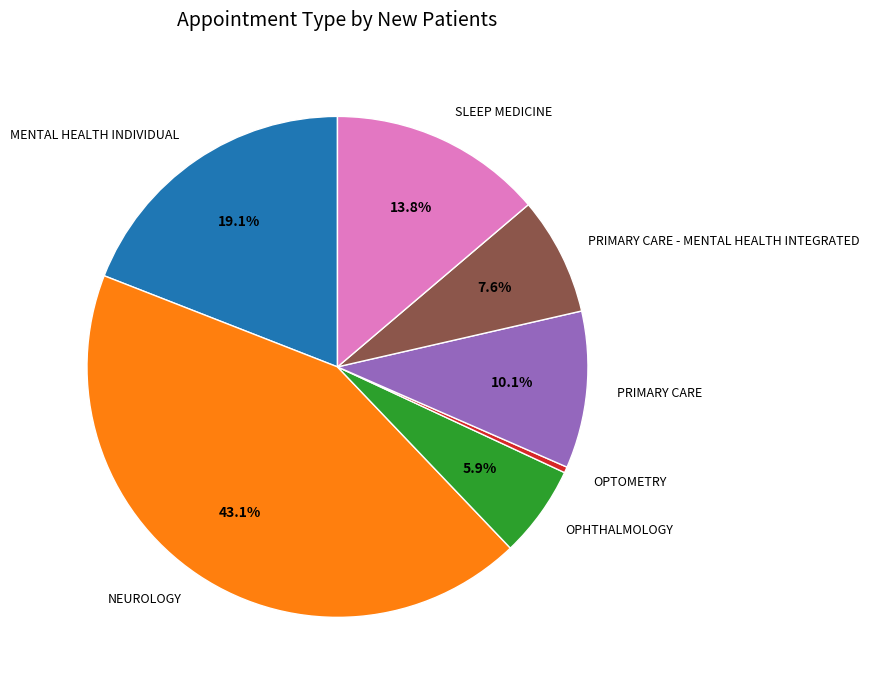

Do PRIMARY CARE - MENTAL HEALTH INTEGRATED and MENTAL HEALTH INDIVIDUAL together represent more than half of the pie?

No